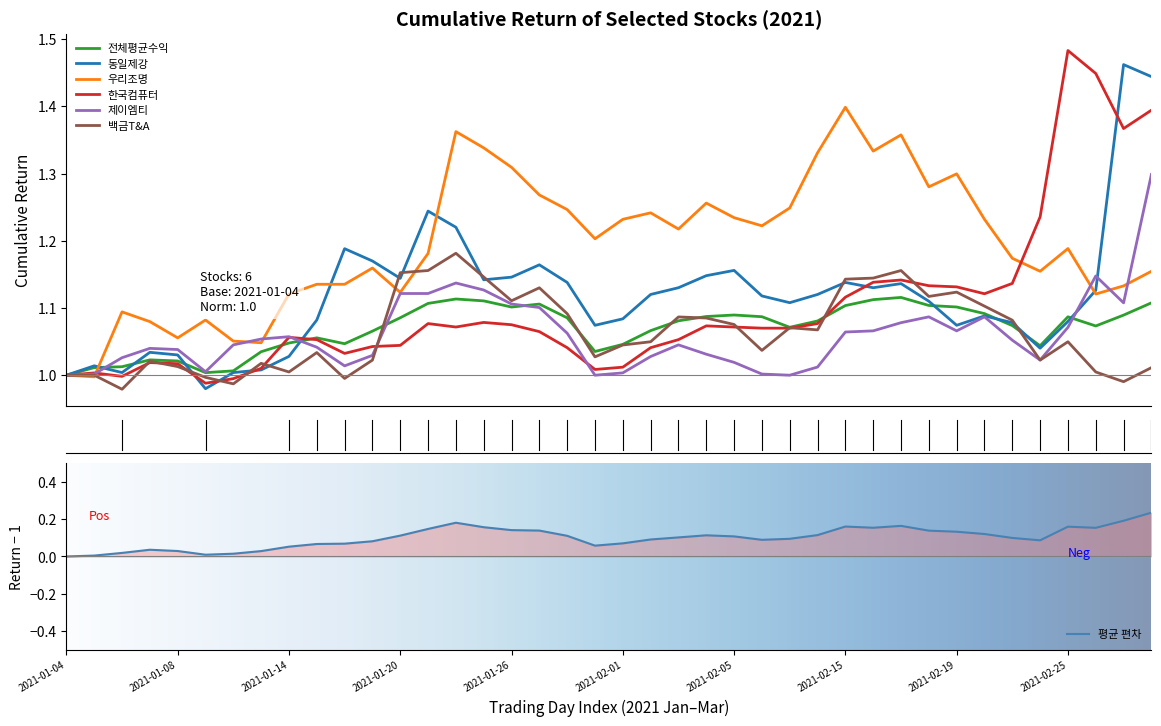

What is the total value across all series at 2021-01-18?

6.4